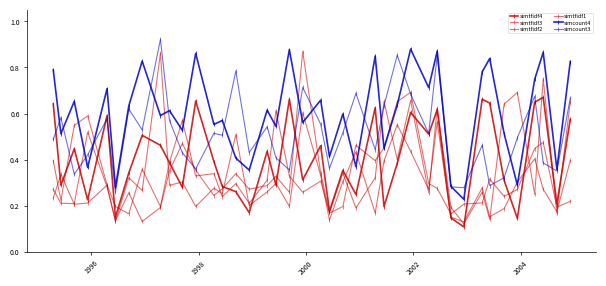

How many lines are shown in the chart?

6